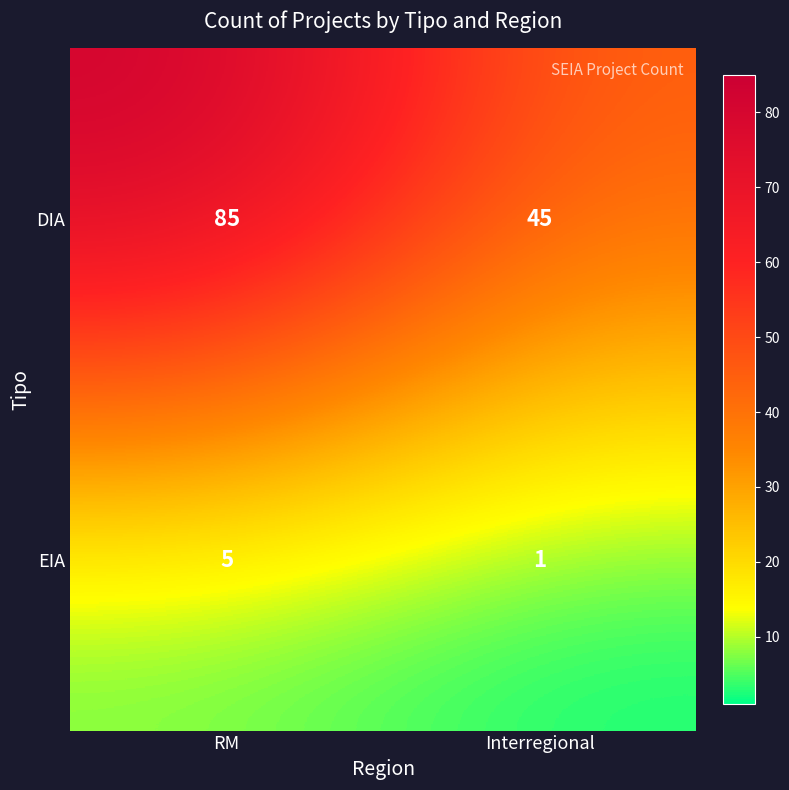

What is the greatest value displayed?

85